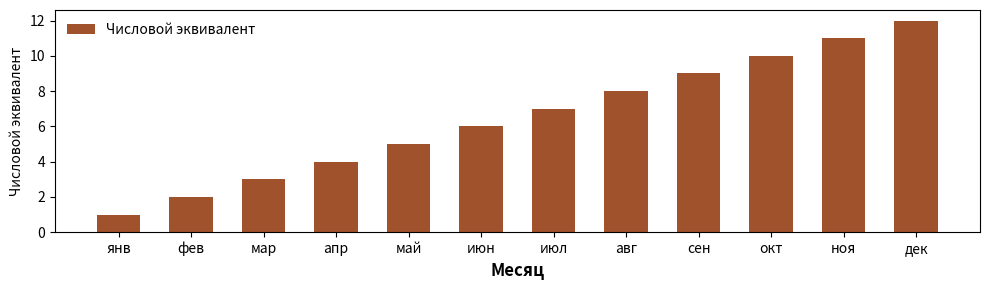

Read the value at июл.

7